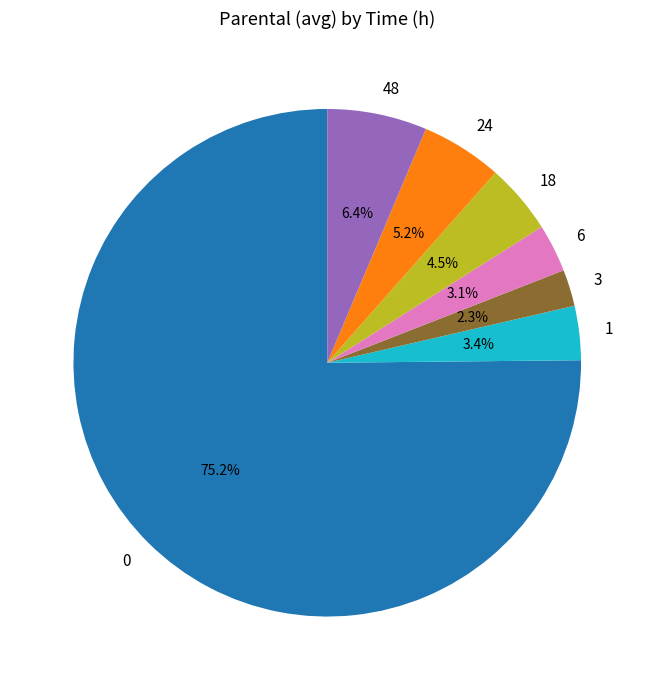

The 48 slice represents 17% of the pie. True or false?

False